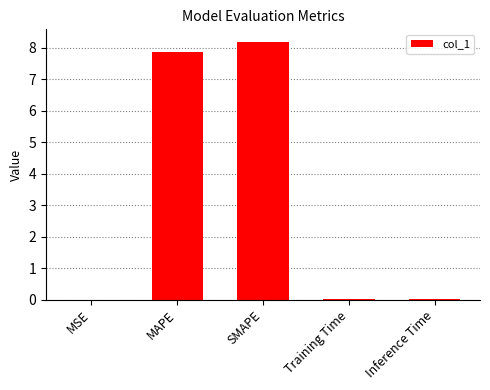

What is the maximum value shown in the chart?

8.2